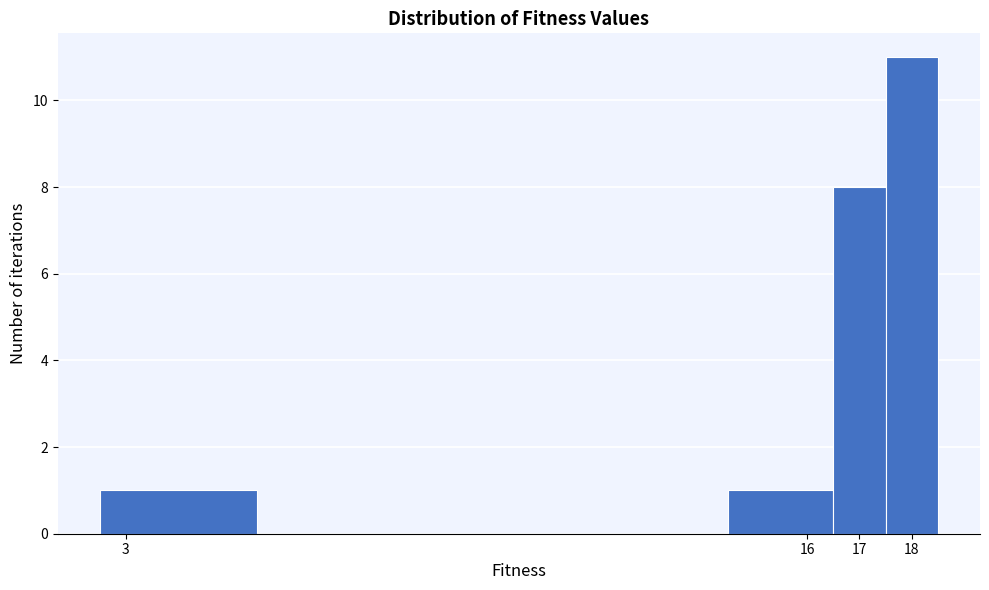

How tall is the bar that spans 14.5 to 16.5 on the x-axis? The values are not printed on the chart, so give them approximately, as read against the axis.

1